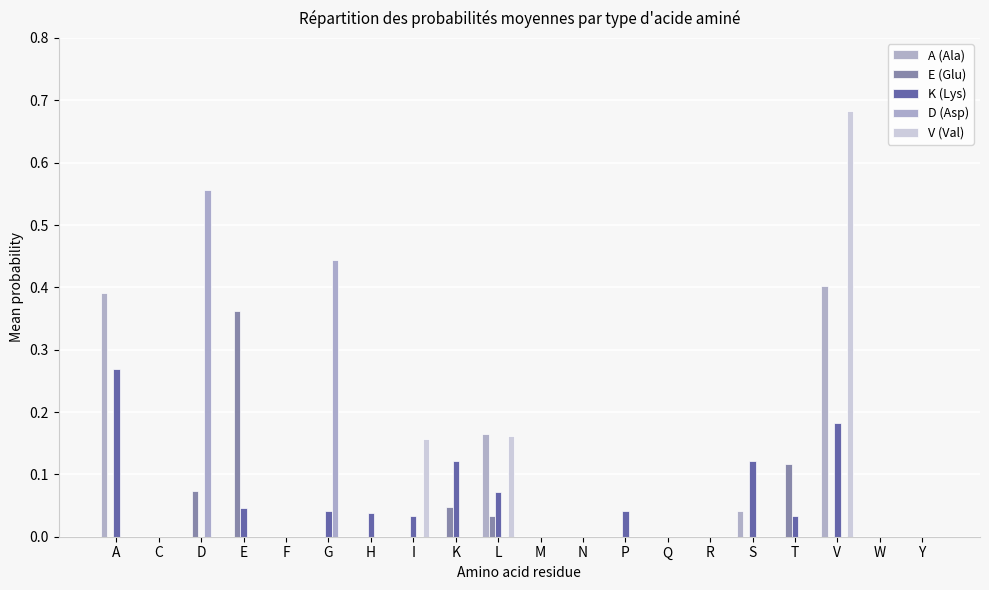

Reading left to right, transcribe all the data shown in this chart.

A (Ala): A=0.4	C=0.0	D=0.0	E=0.0	F=0.0	G=0.0	H=0.0	I=0.0	K=0.0	L=0.2	M=0.0	N=0.0	P=0.0	Q=0.0	R=0.0	S=0.0	T=0.0	V=0.4	W=0.0	Y=0.0
E (Glu): A=0.0	C=0.0	D=0.1	E=0.4	F=0.0	G=0.0	H=0.0	I=0.0	K=0.0	L=0.0	M=0.0	N=0.0	P=0.0	Q=0.0	R=0.0	S=0.0	T=0.1	V=0.0	W=0.0	Y=0.0
K (Lys): A=0.3	C=0.0	D=0.0	E=0.0	F=0.0	G=0.0	H=0.0	I=0.0	K=0.1	L=0.1	M=0.0	N=0.0	P=0.0	Q=0.0	R=0.0	S=0.1	T=0.0	V=0.2	W=0.0	Y=0.0
D (Asp): A=0.0	C=0.0	D=0.6	E=0.0	F=0.0	G=0.4	H=0.0	I=0.0	K=0.0	L=0.0	M=0.0	N=0.0	P=0.0	Q=0.0	R=0.0	S=0.0	T=0.0	V=0.0	W=0.0	Y=0.0
V (Val): A=0.0	C=0.0	D=0.0	E=0.0	F=0.0	G=0.0	H=0.0	I=0.2	K=0.0	L=0.2	M=0.0	N=0.0	P=0.0	Q=0.0	R=0.0	S=0.0	T=0.0	V=0.7	W=0.0	Y=0.0